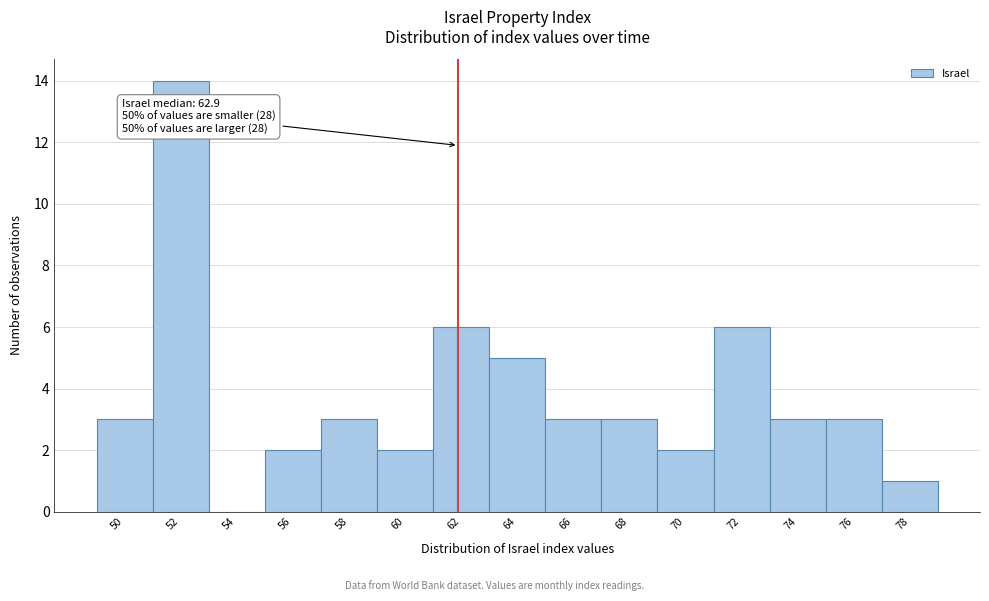

Reading left to right, list all the values displayed in this chart.

50=3	52=14	54=0	56=2	58=3	60=2	62=6	64=5	66=3	68=3	70=2	72=6	74=3	76=3	78=1